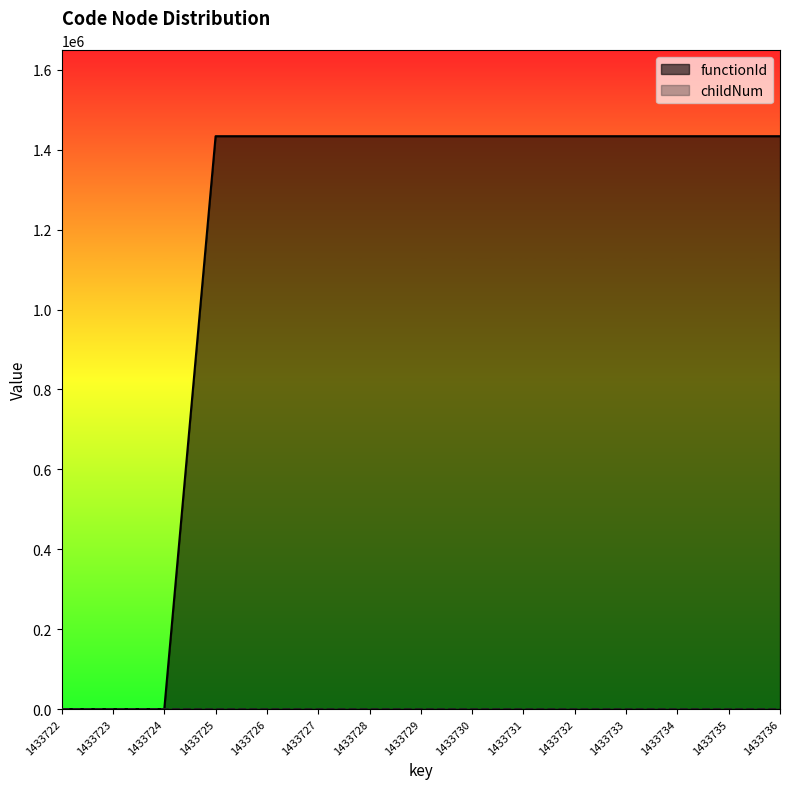

Between 1433725 and 1433722, which is larger?

1433725